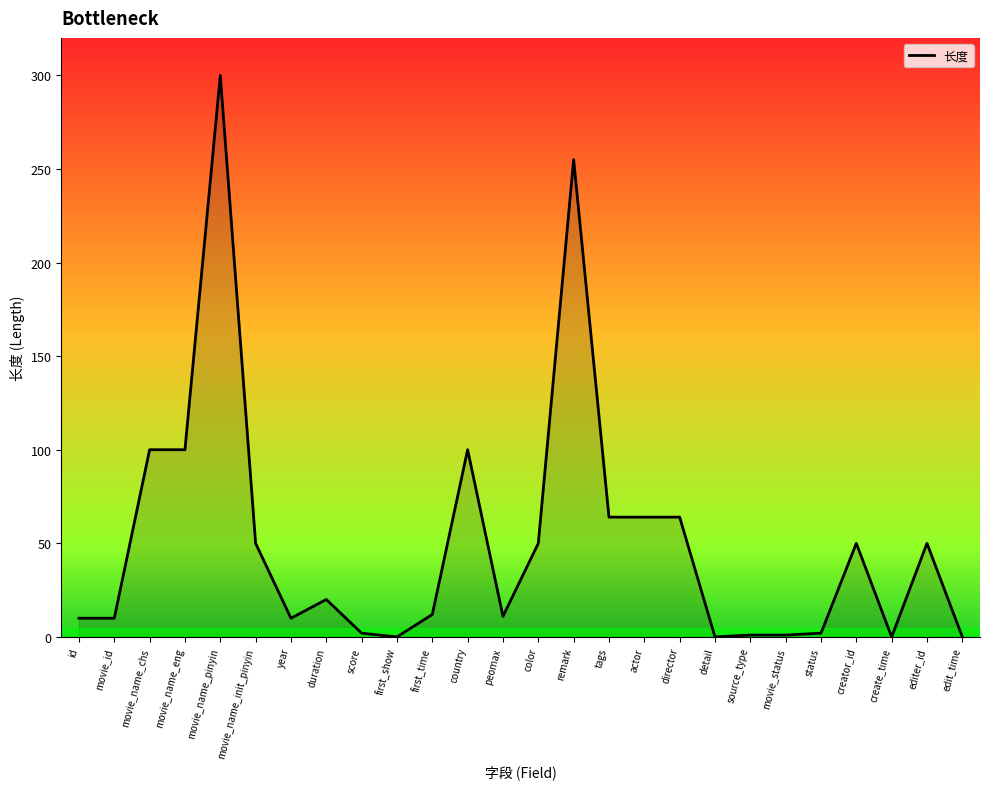

What is the sum of all values?

1326